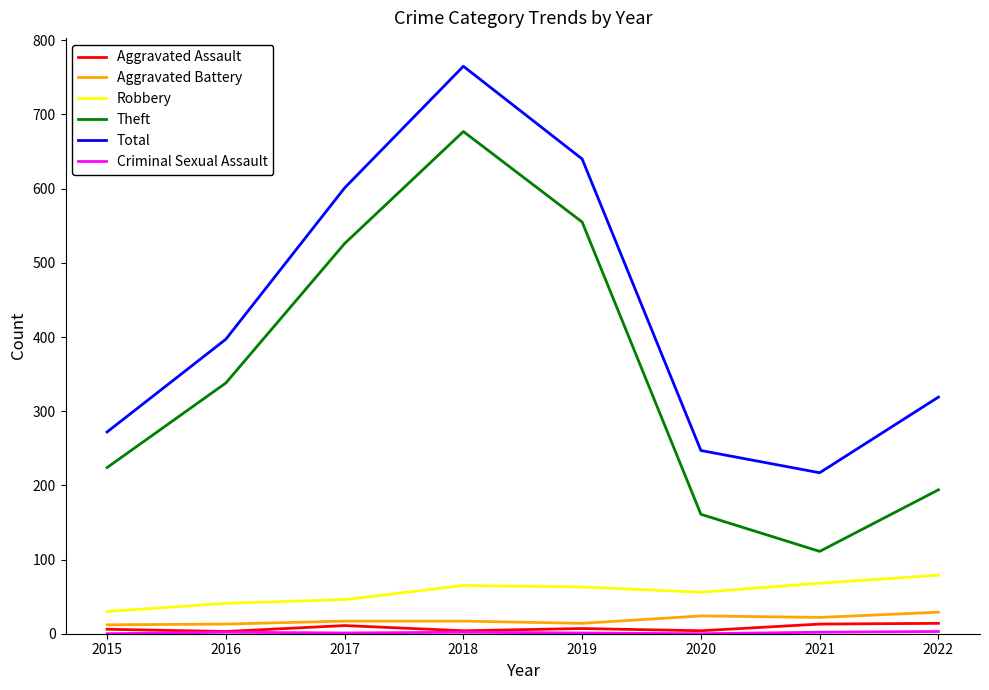

Between 2016 and 2021, which series saw the biggest shift?

Theft